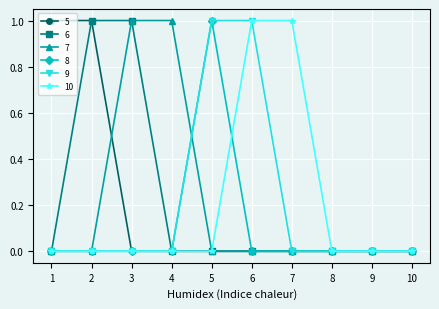

What is the greatest value displayed?

1